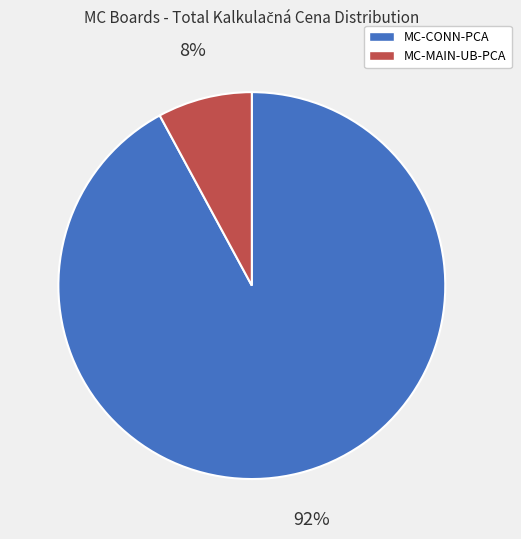

What is the ratio of the value at MC-MAIN-UB-PCA to the value at MC-CONN-PCA?

0.1